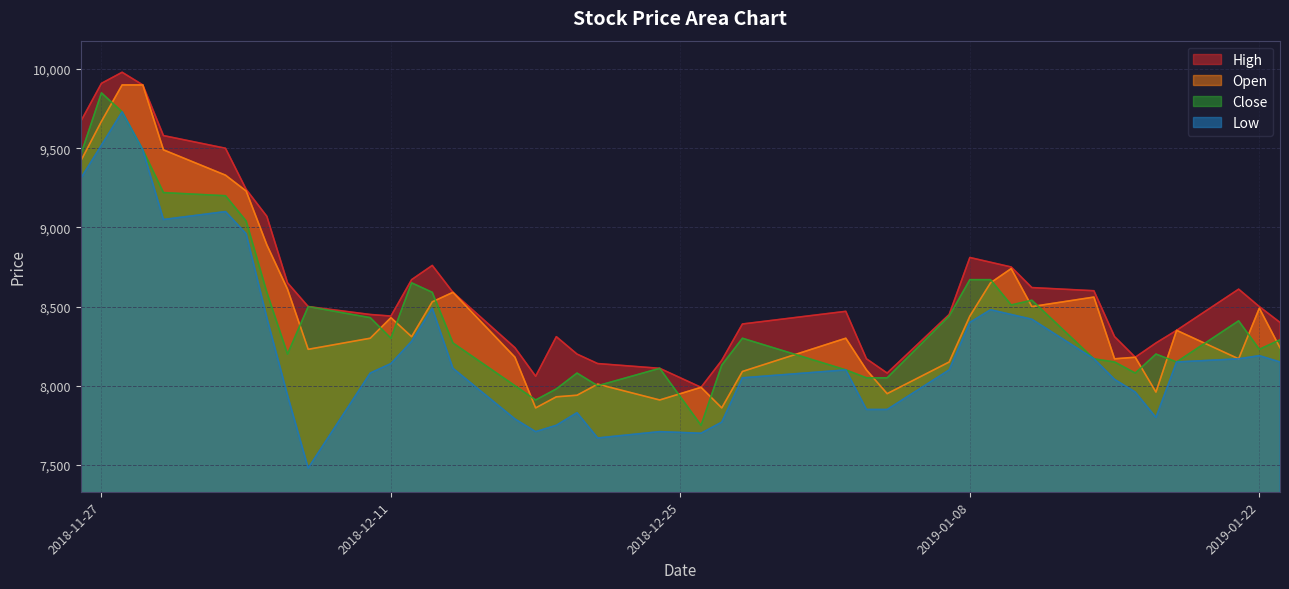

In Close, how many points are lower than both neighbors (excluding endpoints)?

9